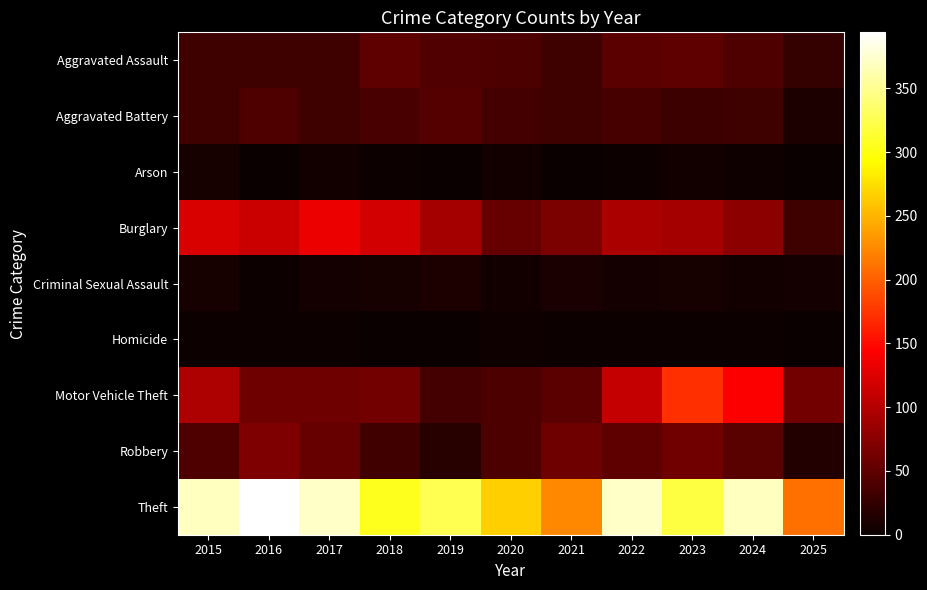

Which series has the largest range (max minus min)?

Theft